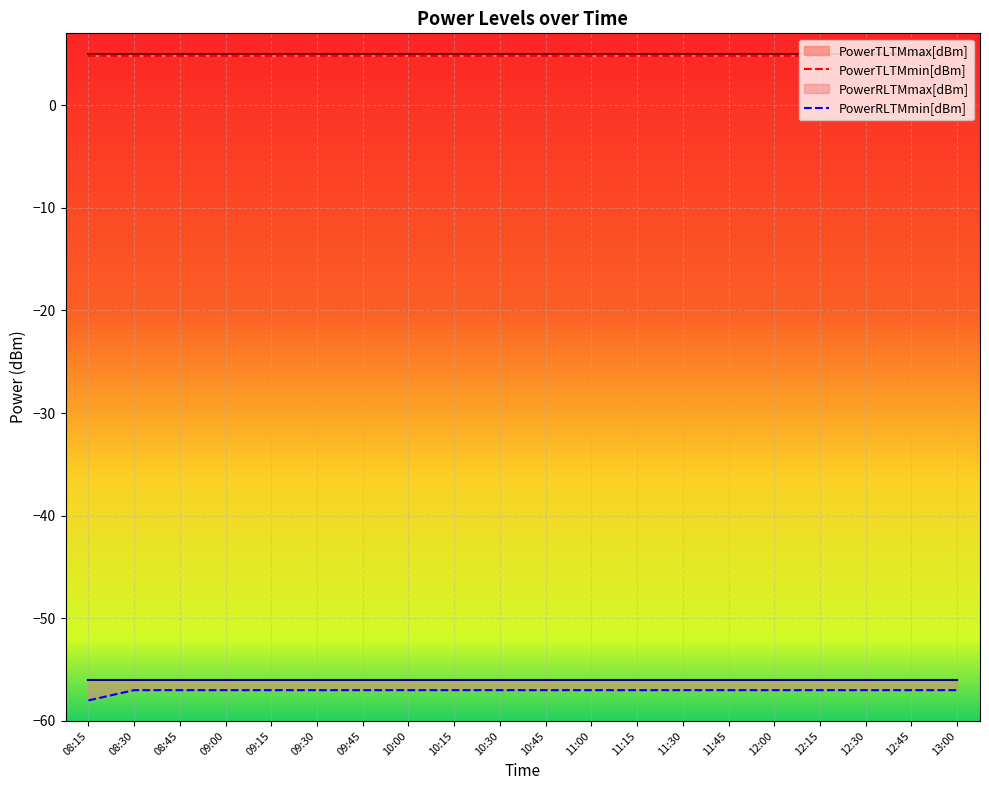

True or false: PowerRLTMmax[dBm] has a value of -34.8 at 12:45.

False